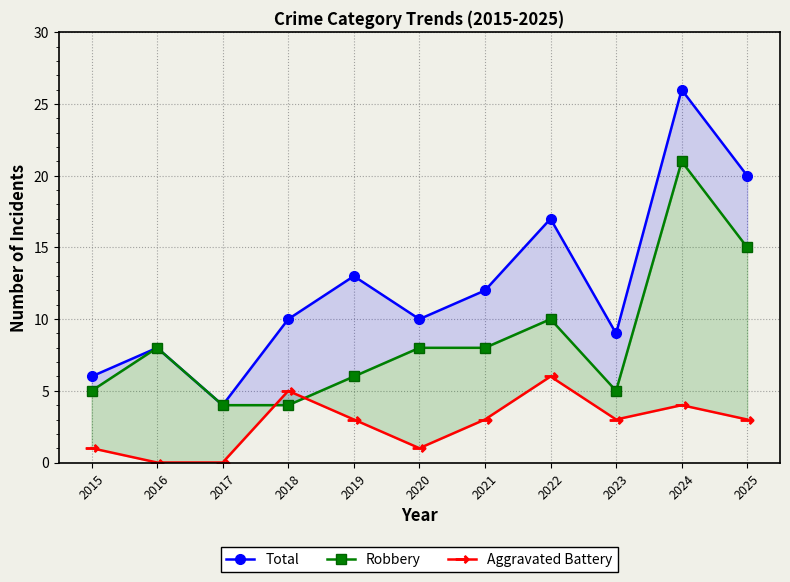

At which category does Robbery reach its first local peak?

2016